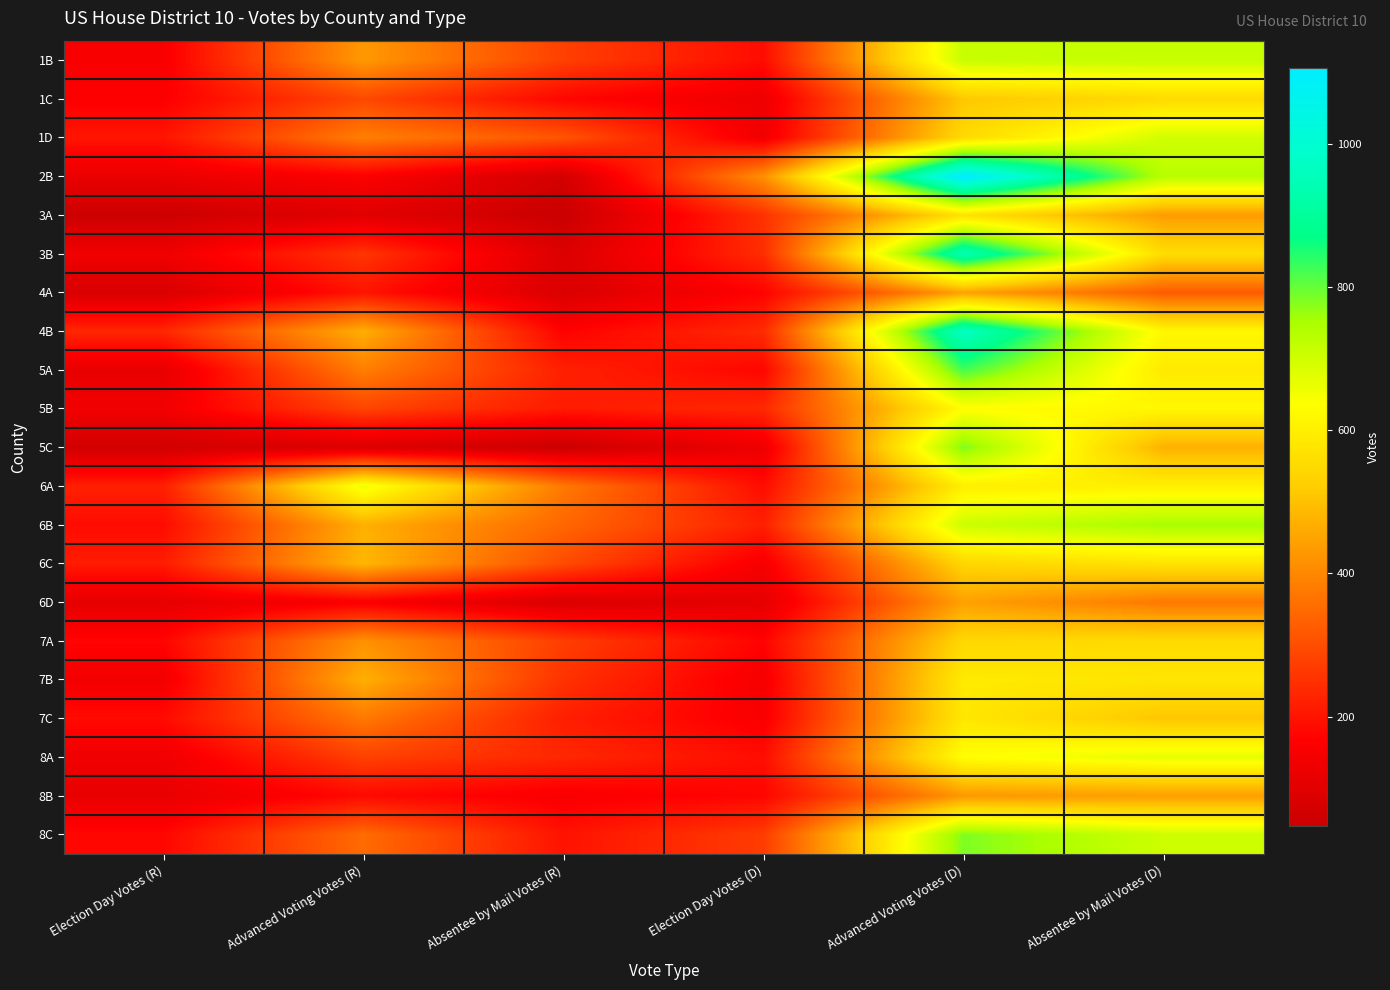

Reading left to right, list all the values displayed in this chart.

1B: Election Day Votes (R)=154	Advanced Voting Votes (R)=431	Absentee by Mail Votes (R)=276	Election Day Votes (D)=186	Advanced Voting Votes (D)=711	Absentee by Mail Votes (D)=716
1C: Election Day Votes (R)=161	Advanced Voting Votes (R)=290	Absentee by Mail Votes (R)=175	Election Day Votes (D)=129	Advanced Voting Votes (D)=512	Absentee by Mail Votes (D)=551
1D: Election Day Votes (R)=202	Advanced Voting Votes (R)=387	Absentee by Mail Votes (R)=313	Election Day Votes (D)=137	Advanced Voting Votes (D)=551	Absentee by Mail Votes (D)=700
2B: Election Day Votes (R)=121	Advanced Voting Votes (R)=161	Absentee by Mail Votes (R)=67	Election Day Votes (D)=416	Advanced Voting Votes (D)=1106	Absentee by Mail Votes (D)=733
3A: Election Day Votes (R)=52	Advanced Voting Votes (R)=100	Absentee by Mail Votes (R)=47	Election Day Votes (D)=252	Advanced Voting Votes (D)=569	Absentee by Mail Votes (D)=436
3B: Election Day Votes (R)=134	Advanced Voting Votes (R)=258	Absentee by Mail Votes (R)=87	Election Day Votes (D)=244	Advanced Voting Votes (D)=948	Absentee by Mail Votes (D)=557
4A: Election Day Votes (R)=81	Advanced Voting Votes (R)=200	Absentee by Mail Votes (R)=83	Election Day Votes (D)=170	Advanced Voting Votes (D)=448	Absentee by Mail Votes (D)=324
4B: Election Day Votes (R)=234	Advanced Voting Votes (R)=468	Absentee by Mail Votes (R)=167	Election Day Votes (D)=240	Advanced Voting Votes (D)=973	Absentee by Mail Votes (D)=618
5A: Election Day Votes (R)=114	Advanced Voting Votes (R)=385	Absentee by Mail Votes (R)=221	Election Day Votes (D)=175	Advanced Voting Votes (D)=823	Absentee by Mail Votes (D)=589
5B: Election Day Votes (R)=139	Advanced Voting Votes (R)=284	Absentee by Mail Votes (R)=212	Election Day Votes (D)=236	Advanced Voting Votes (D)=631	Absentee by Mail Votes (D)=618
5C: Election Day Votes (R)=62	Advanced Voting Votes (R)=85	Absentee by Mail Votes (R)=48	Election Day Votes (D)=128	Advanced Voting Votes (D)=784	Absentee by Mail Votes (D)=473
6A: Election Day Votes (R)=221	Advanced Voting Votes (R)=658	Absentee by Mail Votes (R)=376	Election Day Votes (D)=187	Advanced Voting Votes (D)=598	Absentee by Mail Votes (D)=600
6B: Election Day Votes (R)=186	Advanced Voting Votes (R)=471	Absentee by Mail Votes (R)=344	Election Day Votes (D)=220	Advanced Voting Votes (D)=707	Absentee by Mail Votes (D)=753
6C: Election Day Votes (R)=214	Advanced Voting Votes (R)=482	Absentee by Mail Votes (R)=296	Election Day Votes (D)=148	Advanced Voting Votes (D)=542	Absentee by Mail Votes (D)=573
6D: Election Day Votes (R)=110	Advanced Voting Votes (R)=155	Absentee by Mail Votes (R)=82	Election Day Votes (D)=110	Advanced Voting Votes (D)=444	Absentee by Mail Votes (D)=374
7A: Election Day Votes (R)=174	Advanced Voting Votes (R)=418	Absentee by Mail Votes (R)=274	Election Day Votes (D)=171	Advanced Voting Votes (D)=545	Absentee by Mail Votes (D)=553
7B: Election Day Votes (R)=141	Advanced Voting Votes (R)=469	Absentee by Mail Votes (R)=252	Election Day Votes (D)=146	Advanced Voting Votes (D)=588	Absentee by Mail Votes (D)=578
7C: Election Day Votes (R)=185	Advanced Voting Votes (R)=375	Absentee by Mail Votes (R)=219	Election Day Votes (D)=153	Advanced Voting Votes (D)=581	Absentee by Mail Votes (D)=509
8A: Election Day Votes (R)=133	Advanced Voting Votes (R)=278	Absentee by Mail Votes (R)=233	Election Day Votes (D)=189	Advanced Voting Votes (D)=633	Absentee by Mail Votes (D)=669
8B: Election Day Votes (R)=116	Advanced Voting Votes (R)=182	Absentee by Mail Votes (R)=152	Election Day Votes (D)=175	Advanced Voting Votes (D)=429	Absentee by Mail Votes (D)=441
8C: Election Day Votes (R)=177	Advanced Voting Votes (R)=352	Absentee by Mail Votes (R)=198	Election Day Votes (D)=270	Advanced Voting Votes (D)=782	Absentee by Mail Votes (D)=704